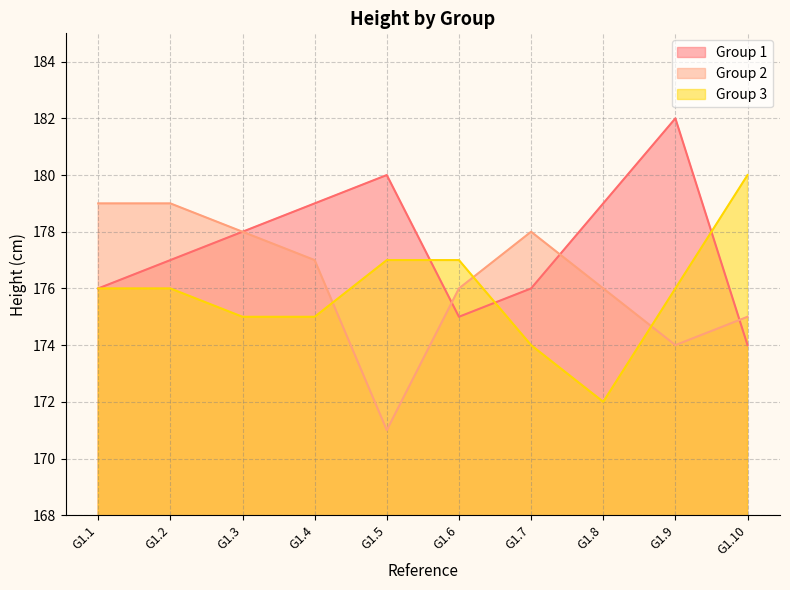

True or false: Group 2 has more than 0 interior local peaks.

True